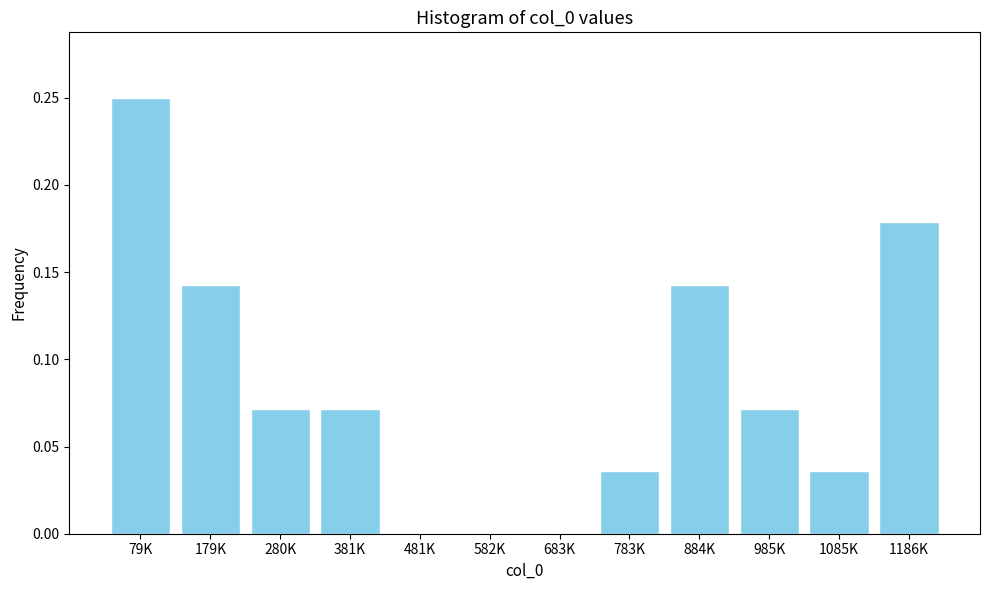

Is it true that the value at 683K is 0.0?

True